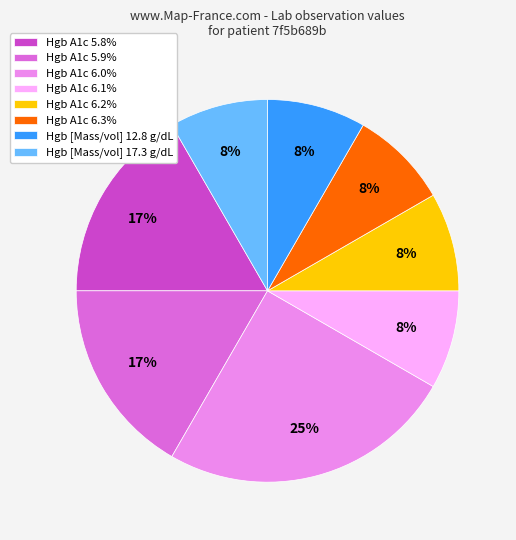

What is the ratio of the value at Hgb [Mass/vol] 12.8 g/dL to the value at Hgb A1c 6.2%?

1.0